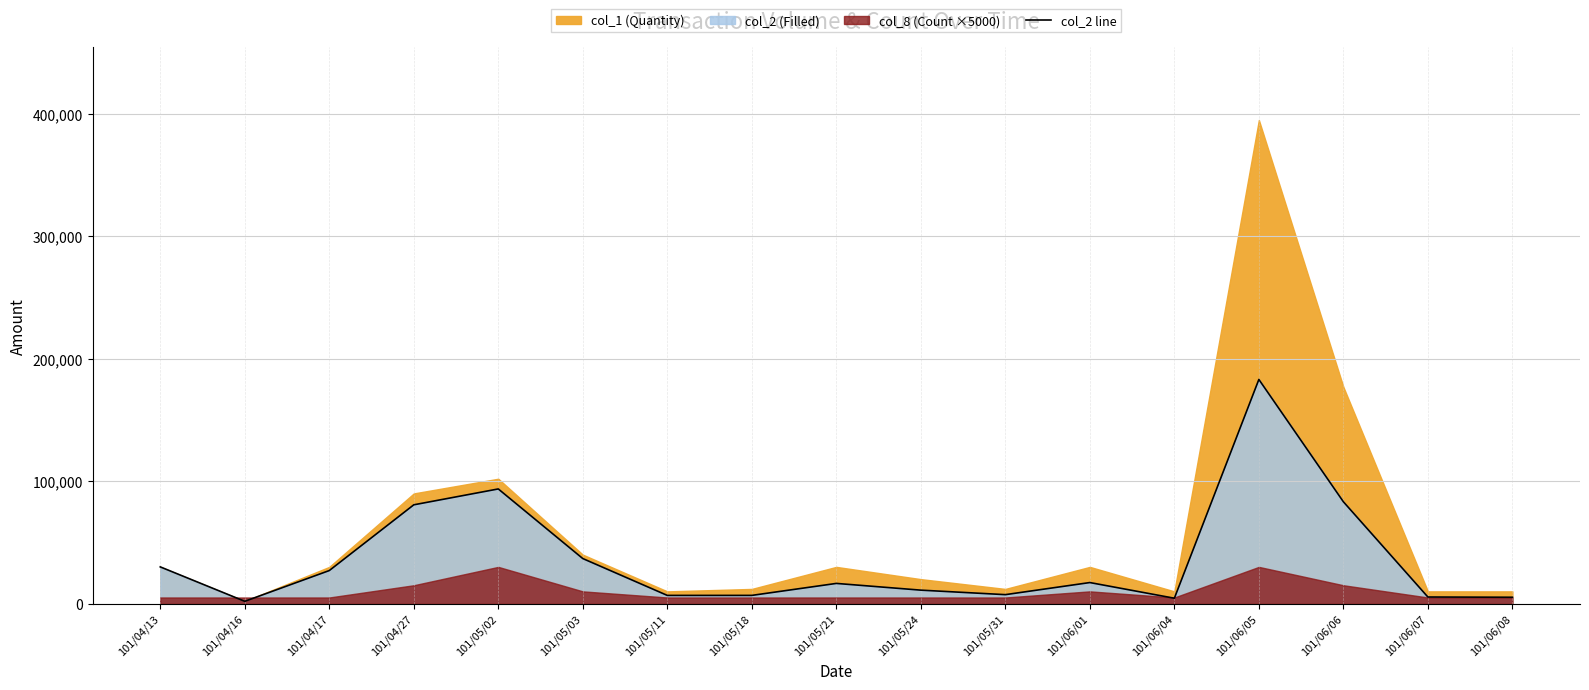

What position from the right is 101/06/08?

1